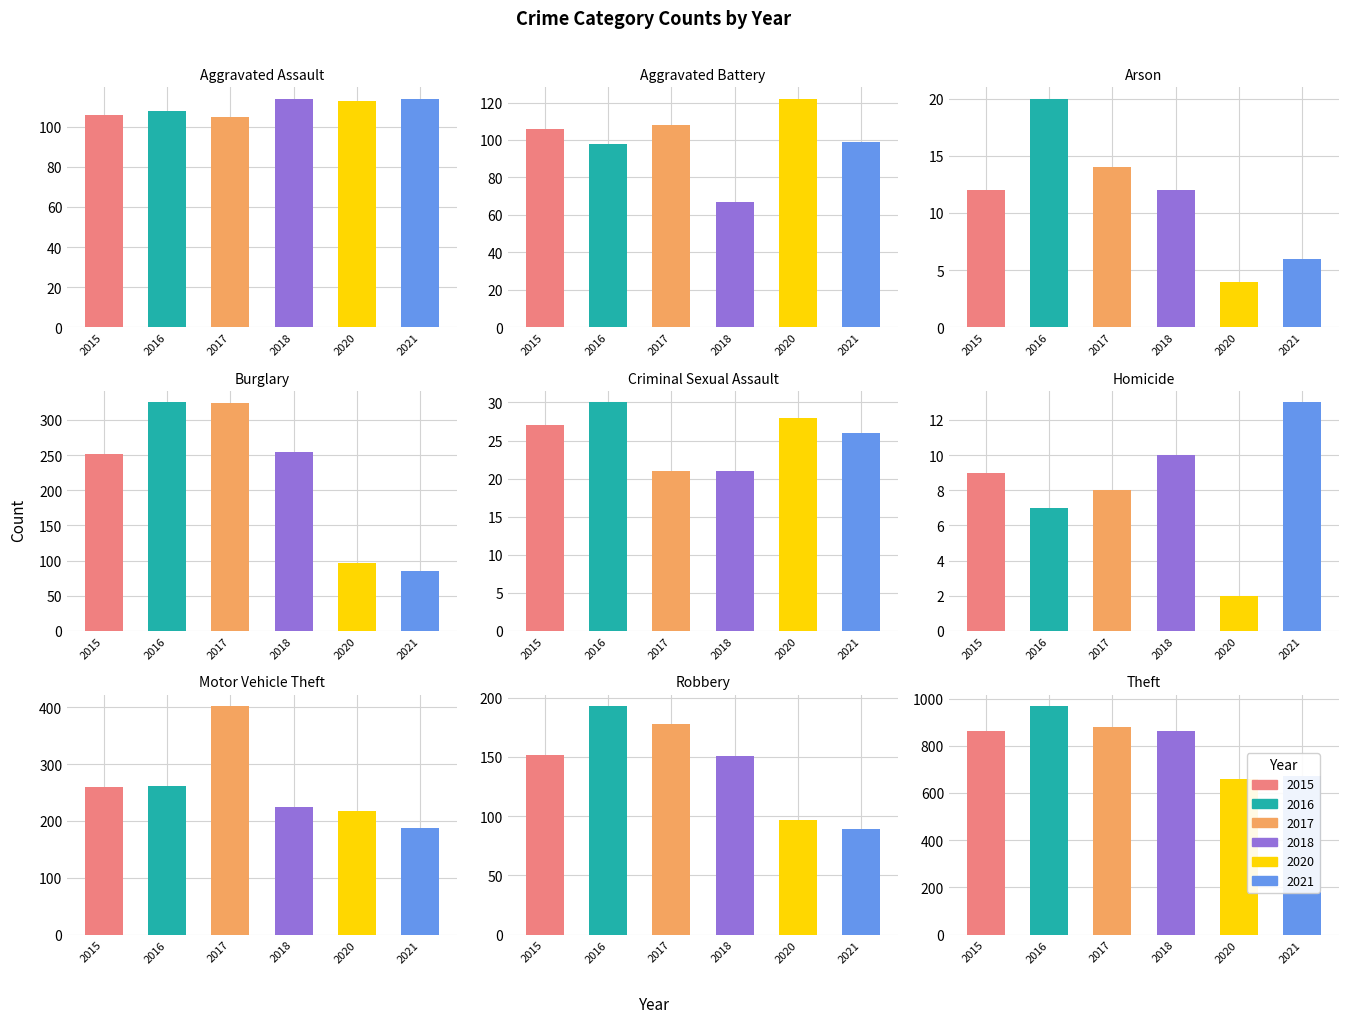

Reading left to right, extract all data points from this chart.

2015: 106	106	12	252	27	9	259	152	862
2016: 108	98	20	325	30	7	262	193	968
2017: 105	108	14	324	21	8	402	178	878
2018: 114	67	12	254	21	10	224	151	862
2020: 113	122	4	97	28	2	218	97	657
2021: 114	99	6	85	26	13	188	89	673